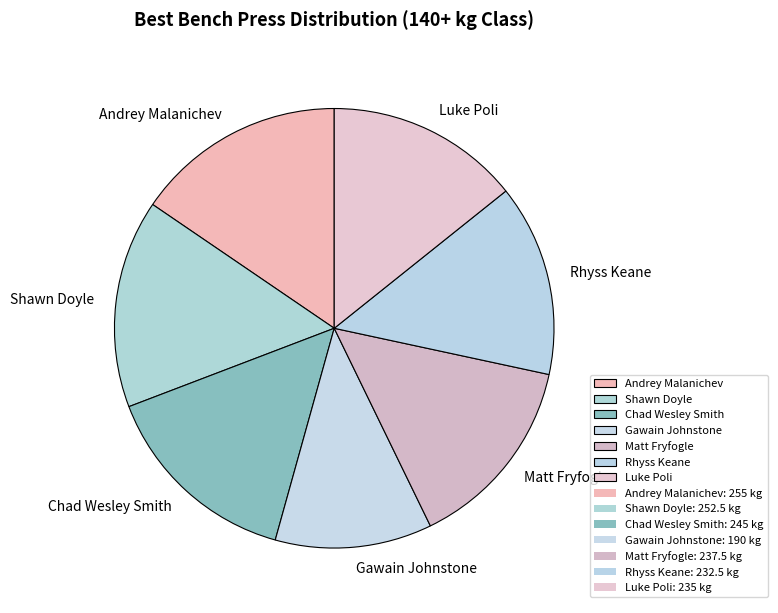

The Shawn Doyle slice represents 29% of the pie. True or false?

False